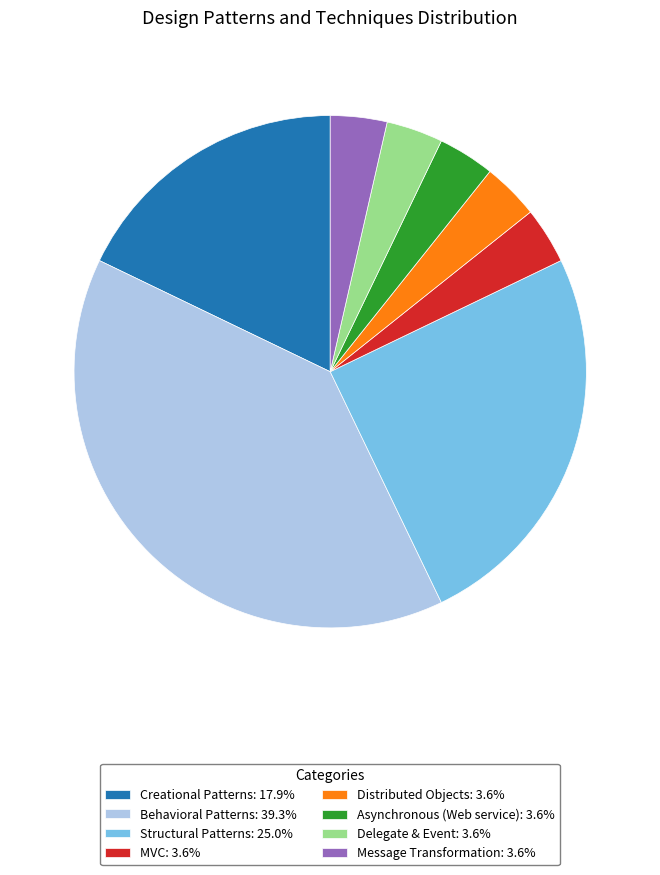

What is the ratio of the value at Creational Patterns to the value at MVC?

5.0